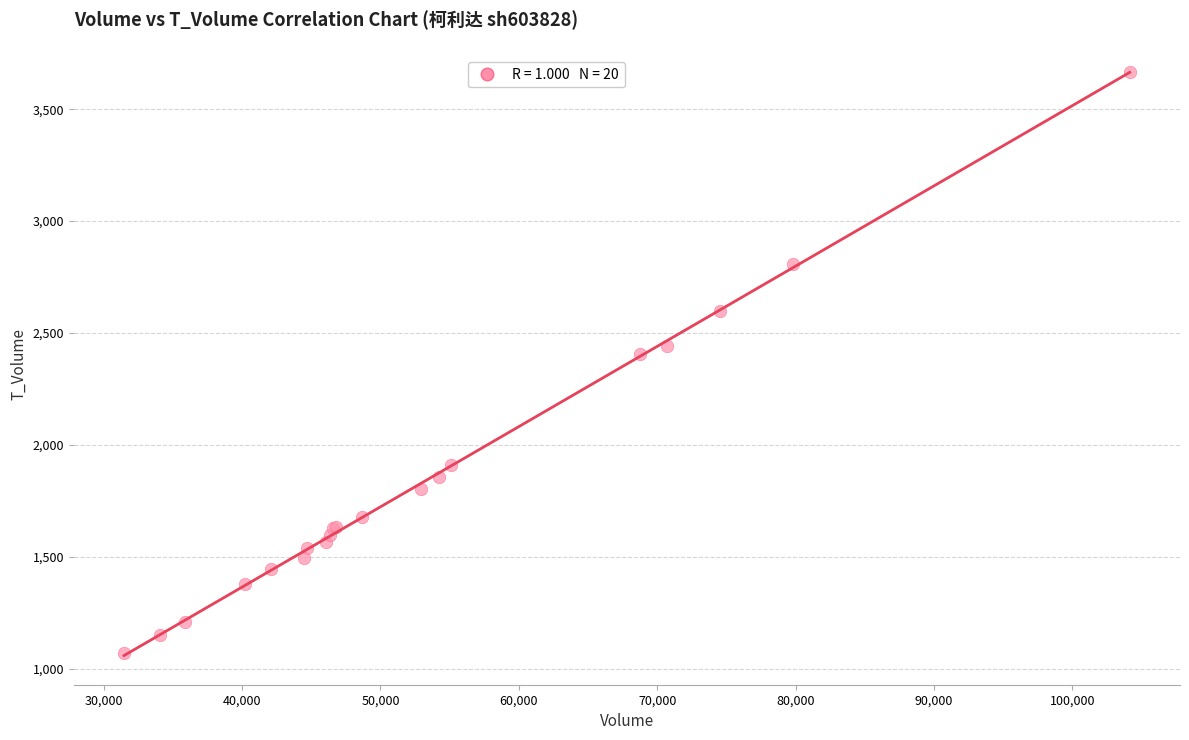

What Y value in the scatter plot is closest to 2368?

2404